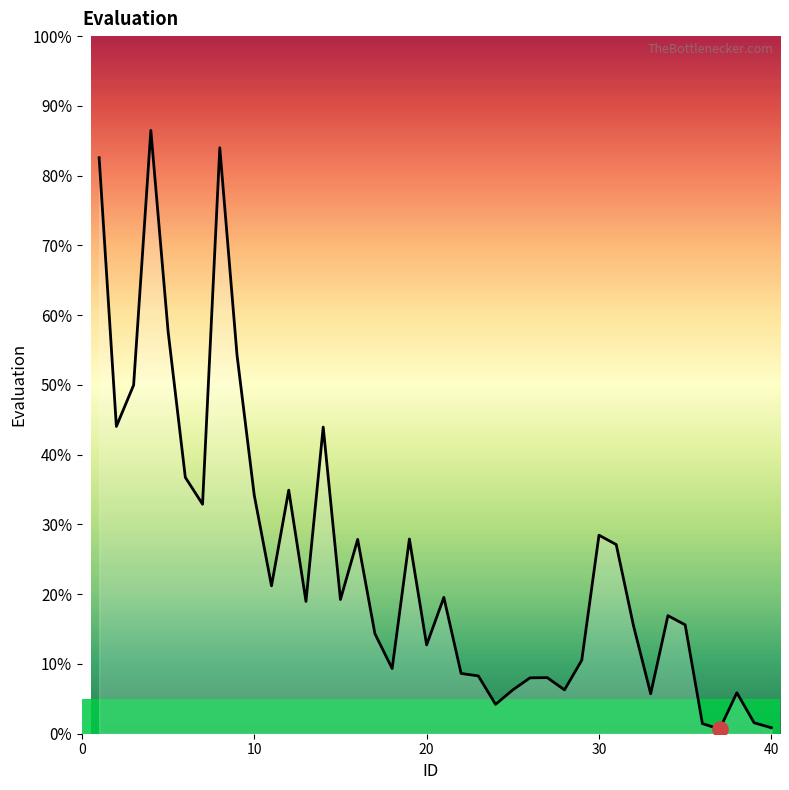

What is the maximum value shown in the chart?

86.5